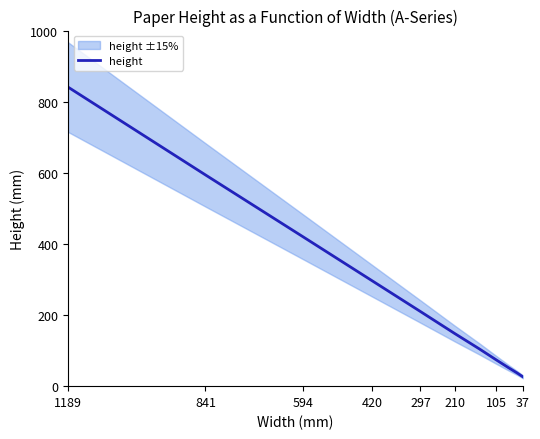

What is the maximum value shown in the chart?

841